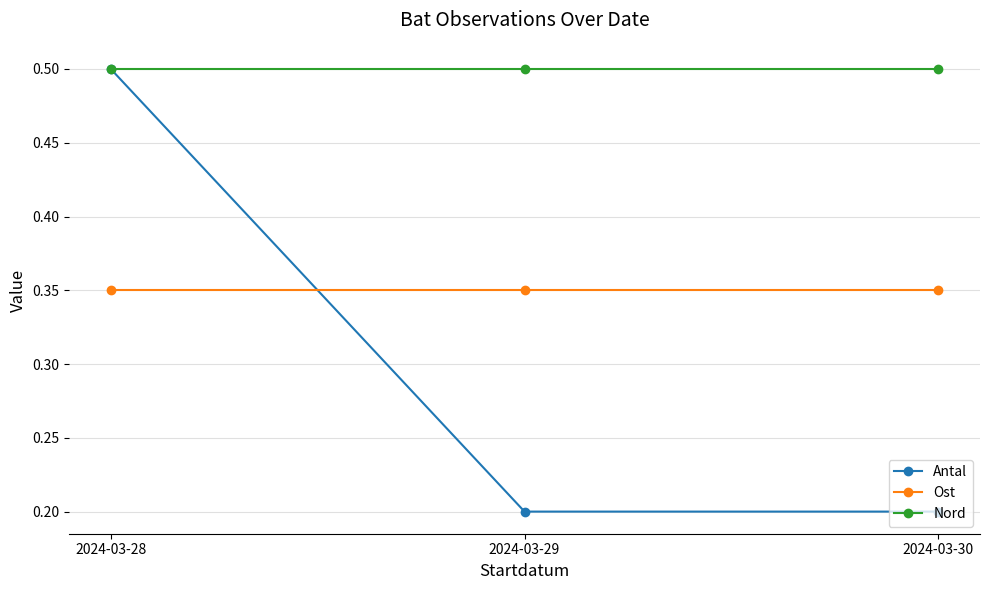

True or false: Antal has a value of 0.1 at 2024-03-30.

False